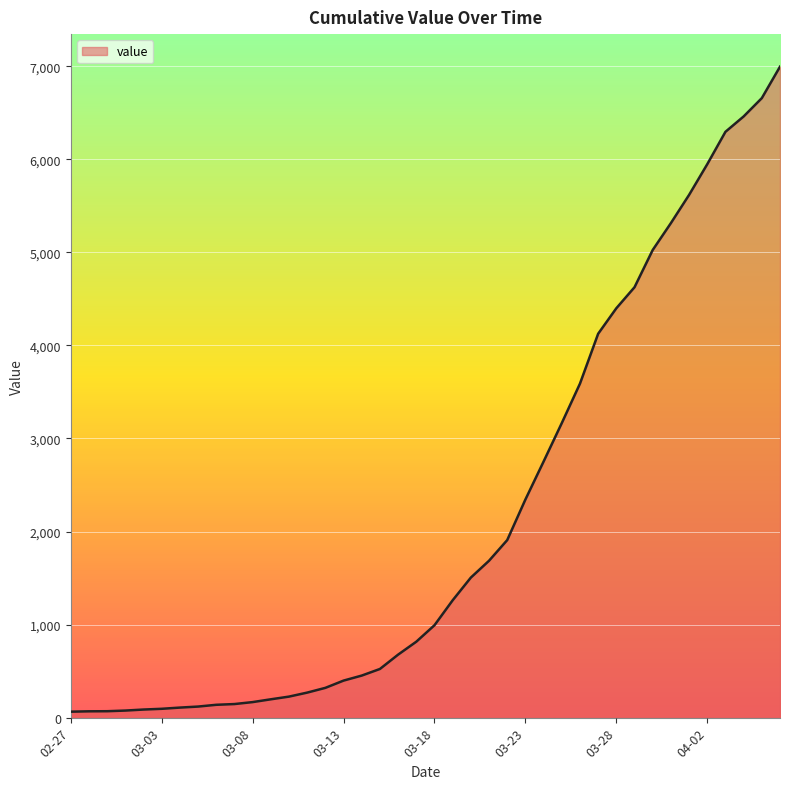

What is the difference between the maximum and minimum values?

6931